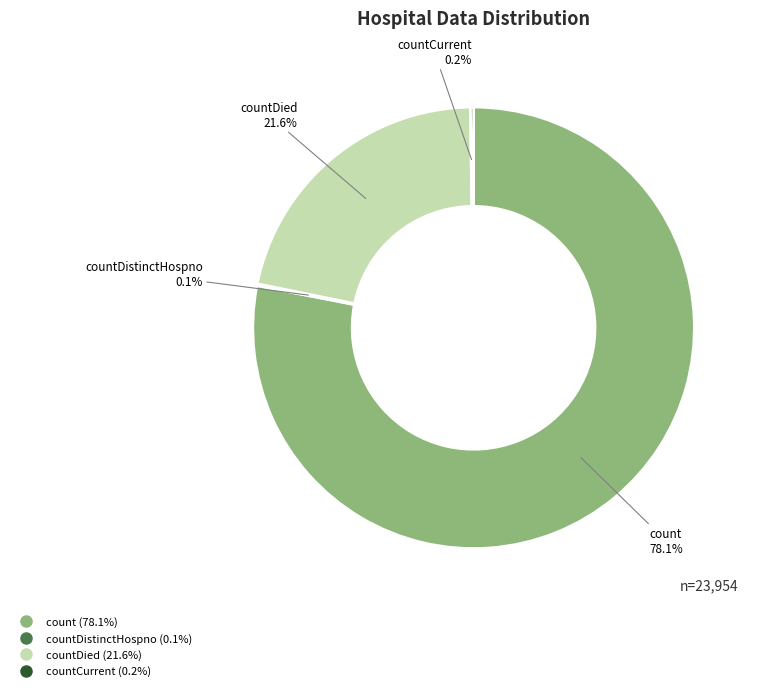

Is there any slice that represents more than half of the pie?

Yes